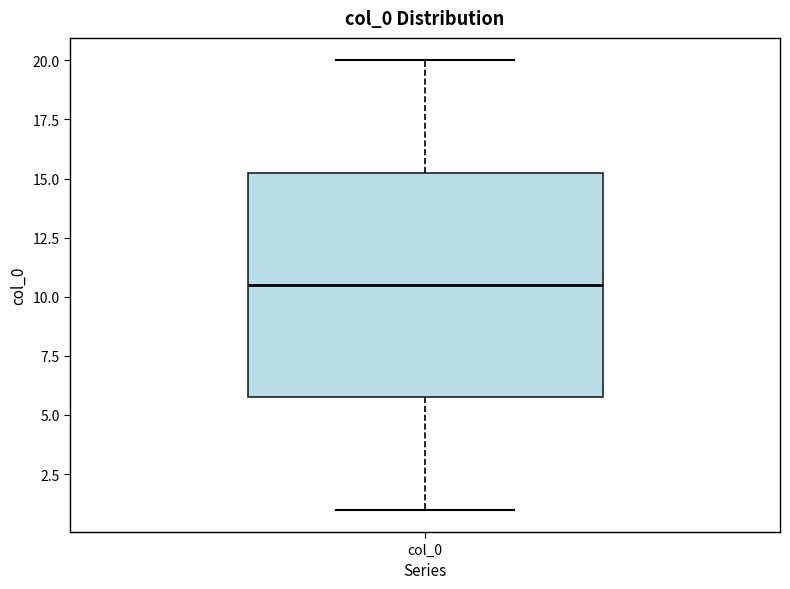

Transcribe this box plot: give where the median line is, the range the box spans, and where the two whiskers end, as read against the y-axis. The values are not printed on the chart, so give them approximately, as read against the axis.

median 10.5, box 6.0 to 15.5, whiskers 1.0 to 20.0